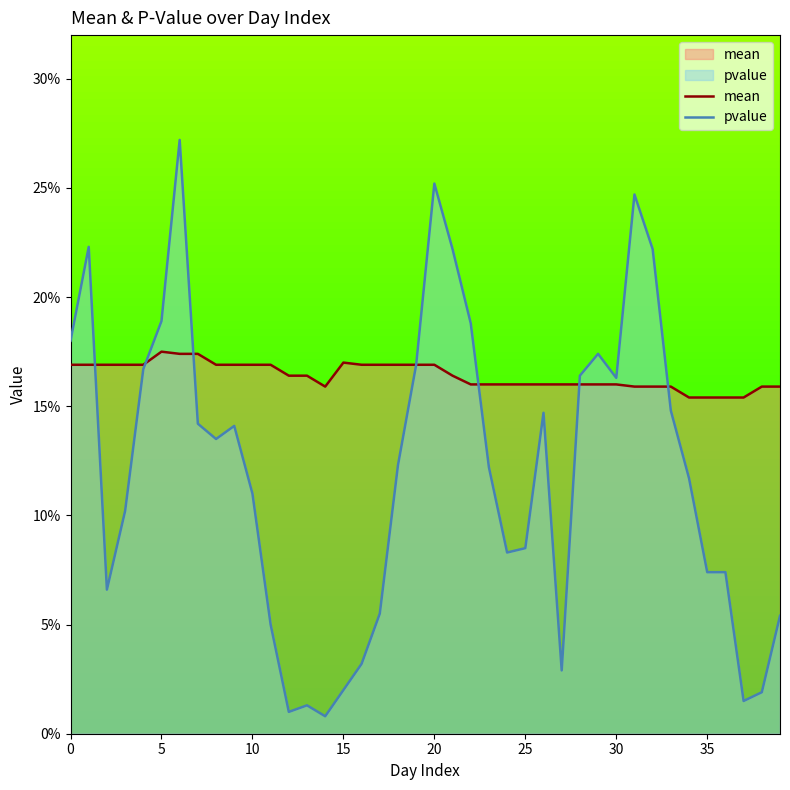

What is the label of the 18th point from the right?

22